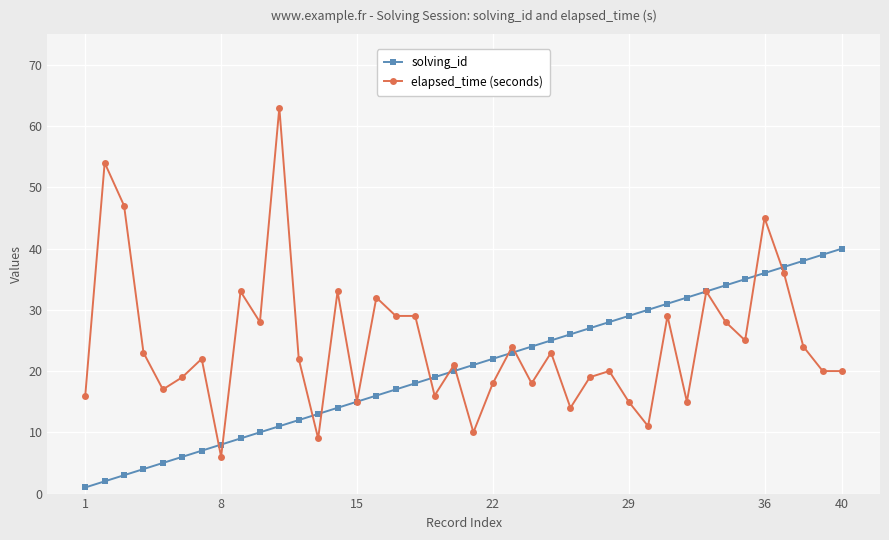

What is the difference between the second highest and second lowest values in the elapsed_time (seconds) series?

45